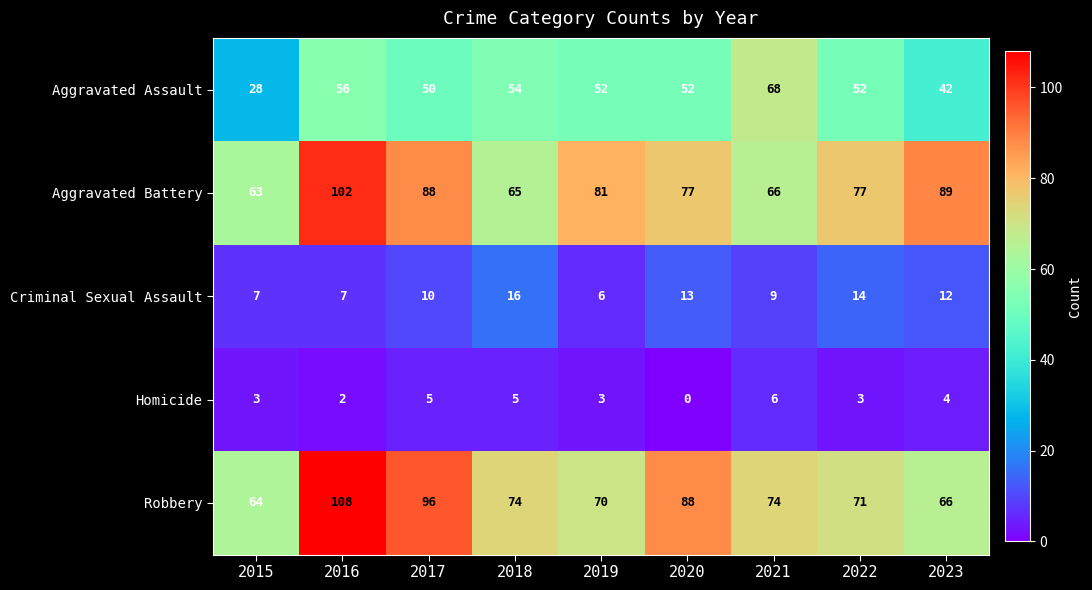

Where does the Aggravated Assault series first go above 52?

2016